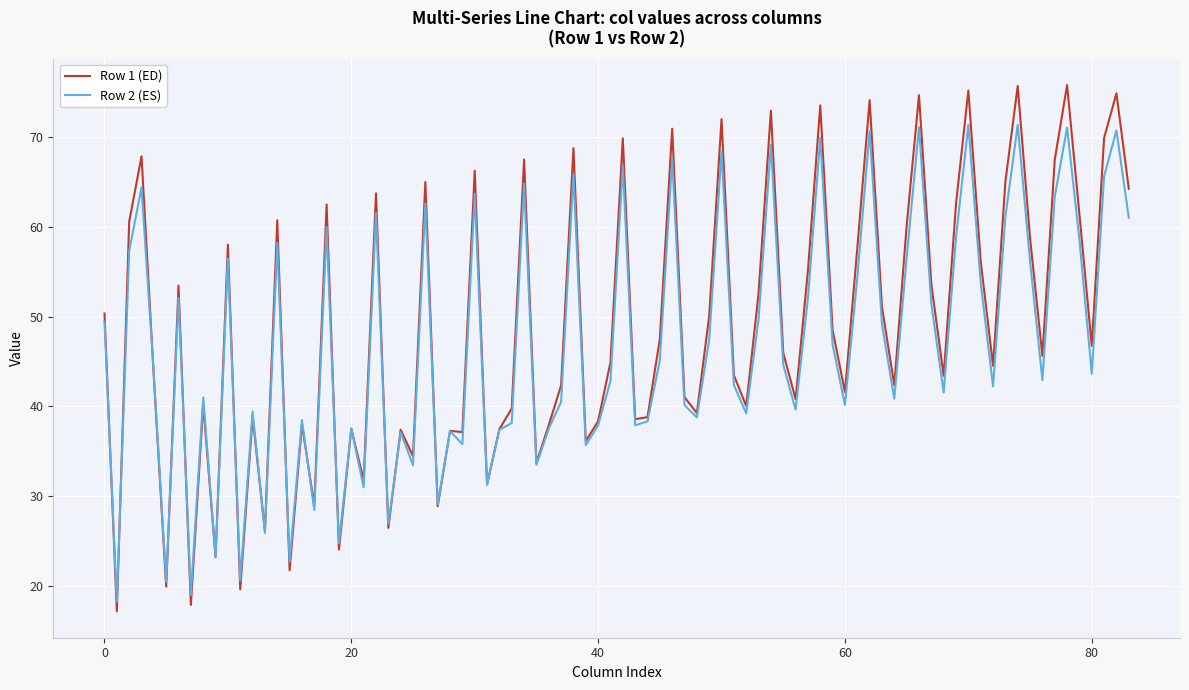

Which series has the widest spread of values?

Row 1 (ED)